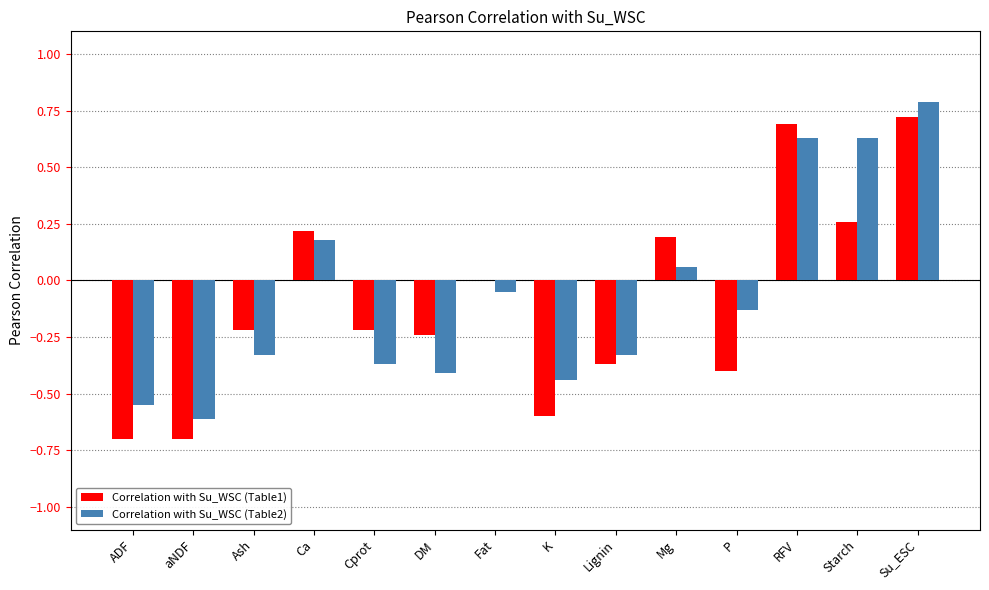

How many series are shown in this chart?

2